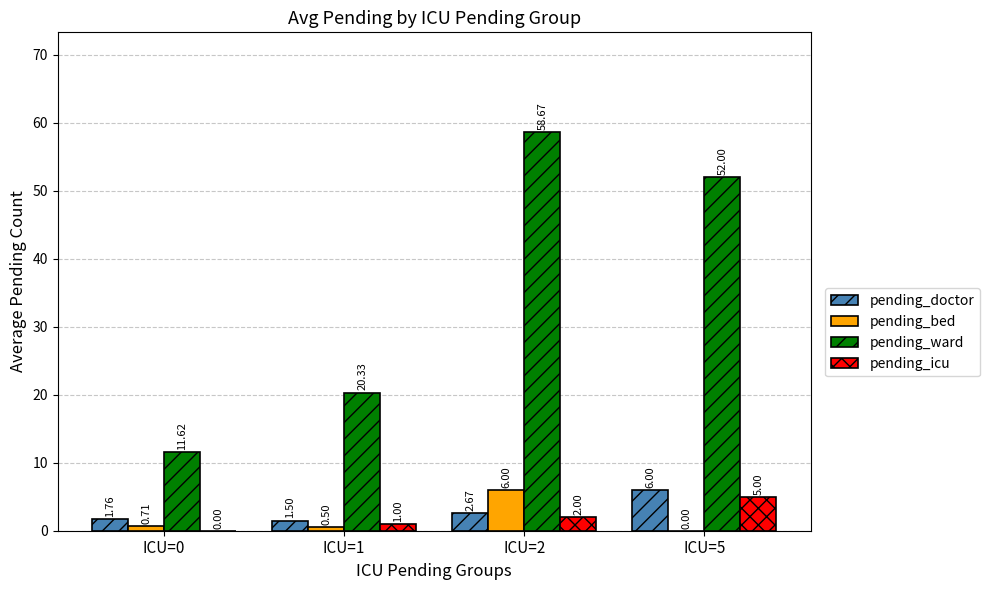

Which series has the widest spread of values?

pending_ward